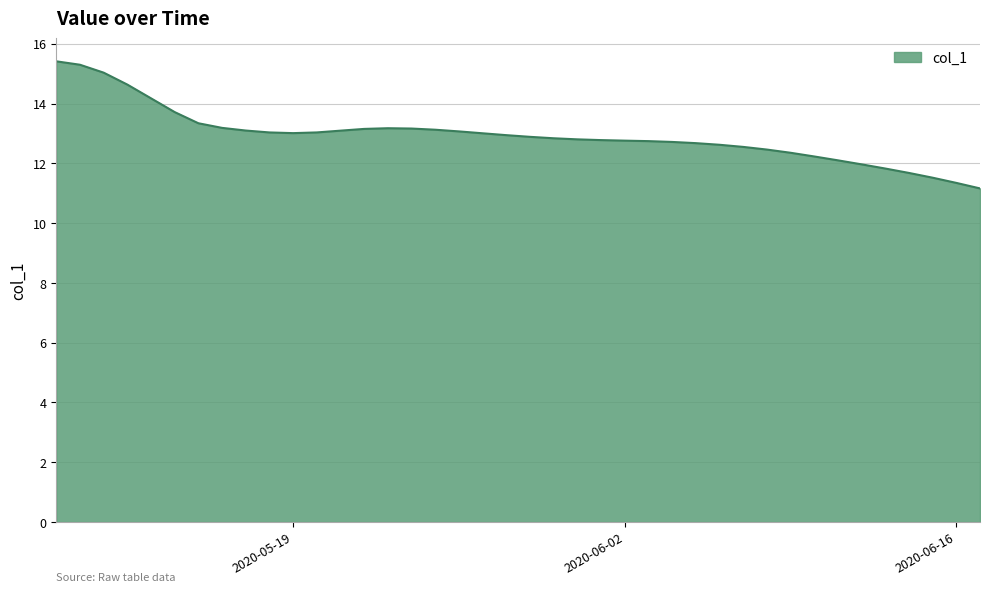

What is the minimum value shown in the chart?

11.2